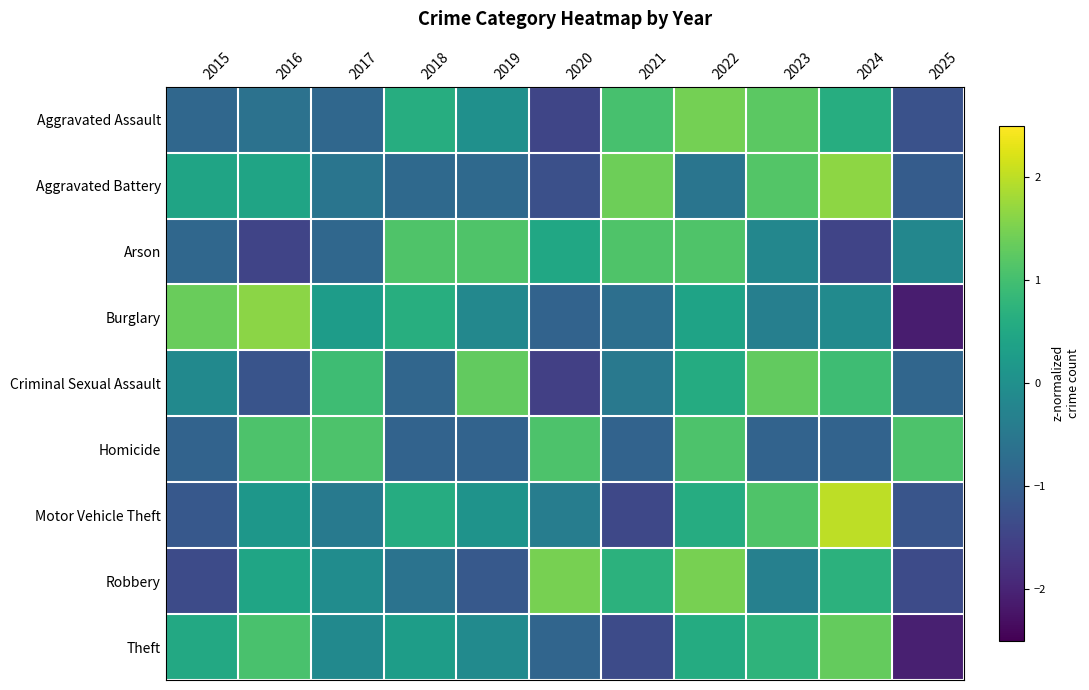

Reading left to right, transcribe all the data shown in this chart.

Aggravated Assault: 2015=-0.8	2016=-0.6	2017=-0.8	2018=0.6	2019=0.0	2020=-1.5	2021=1.0	2022=1.5	2023=1.2	2024=0.6	2025=-1.2
Aggravated Battery: 2015=0.4	2016=0.4	2017=-0.6	2018=-0.8	2019=-0.8	2020=-1.3	2021=1.4	2022=-0.6	2023=1.2	2024=1.6	2025=-1.0
Arson: 2015=-0.8	2016=-1.5	2017=-0.8	2018=1.1	2019=1.1	2020=0.5	2021=1.1	2022=1.1	2023=-0.2	2024=-1.5	2025=-0.2
Burglary: 2015=1.4	2016=1.6	2017=0.3	2018=0.6	2019=-0.2	2020=-0.9	2021=-0.7	2022=0.4	2023=-0.3	2024=-0.1	2025=-2.1
Criminal Sexual Assault: 2015=-0.1	2016=-1.2	2017=0.9	2018=-0.8	2019=1.3	2020=-1.6	2021=-0.5	2022=0.6	2023=1.3	2024=0.9	2025=-0.8
Homicide: 2015=-0.9	2016=1.1	2017=1.1	2018=-0.9	2019=-0.9	2020=1.1	2021=-0.9	2022=1.1	2023=-0.9	2024=-0.9	2025=1.1
Motor Vehicle Theft: 2015=-1.1	2016=0.1	2017=-0.4	2018=0.6	2019=0.1	2020=-0.4	2021=-1.4	2022=0.6	2023=1.1	2024=2.0	2025=-1.2
Robbery: 2015=-1.4	2016=0.4	2017=-0.1	2018=-0.6	2019=-1.1	2020=1.5	2021=0.7	2022=1.5	2023=-0.3	2024=0.7	2025=-1.4
Theft: 2015=0.5	2016=1.1	2017=-0.1	2018=0.3	2019=-0.1	2020=-0.9	2021=-1.4	2022=0.6	2023=0.8	2024=1.3	2025=-2.1